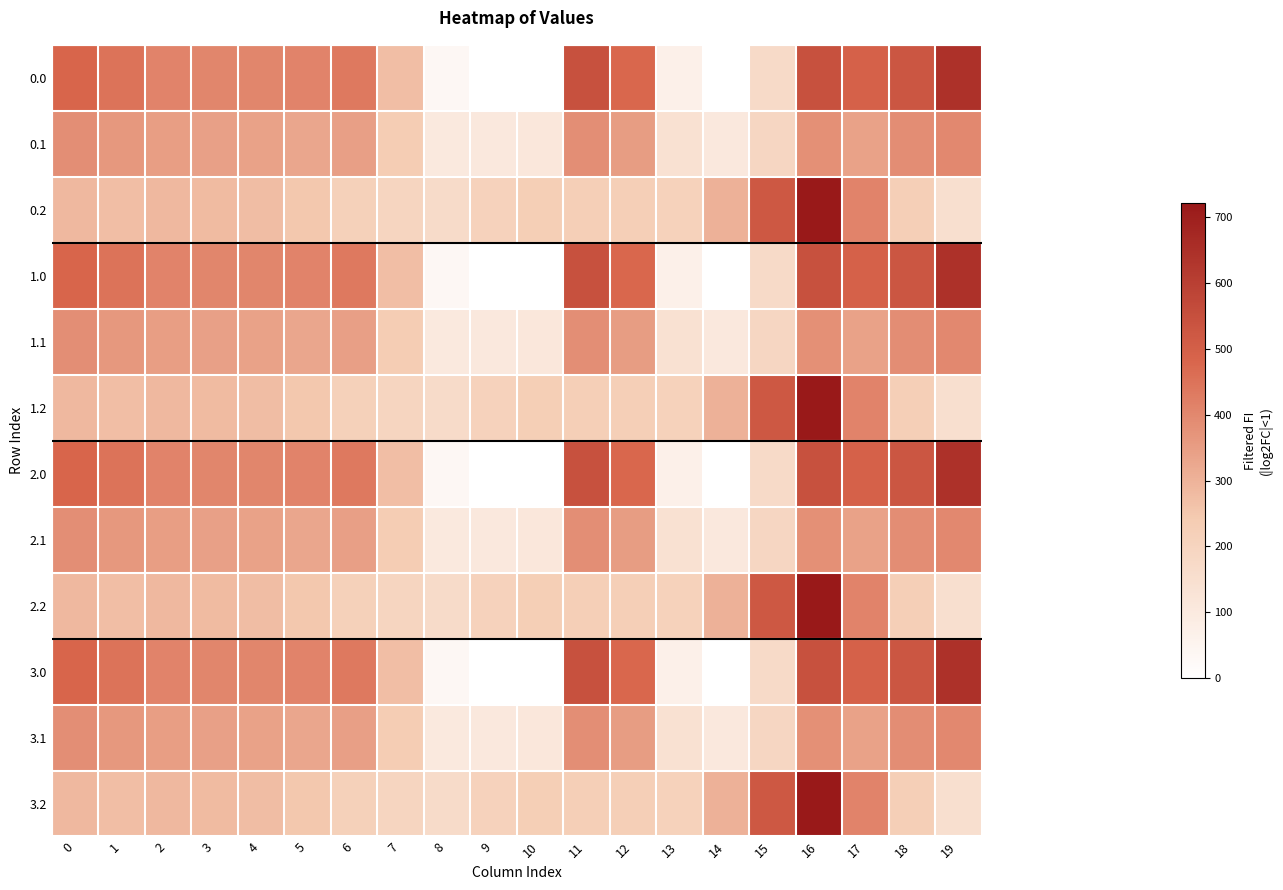

Reading left to right, extract all data points from this chart.

0.0: 0=482.0	1=449.5	2=410.3	3=404.4	4=404.9	5=410.8	6=435.0	7=270.7	8=35.0	9=0.0	10=0.0	11=544.3	12=477.2	13=70.2	14=0.3	15=172.8	16=545.4	17=493.8	18=529.6	19=644.5
0.1: 0=384.6	1=361.1	2=347.9	3=342.7	4=339.6	5=329.5	6=345.2	7=234.9	8=102.3	9=104.8	10=114.0	11=384.7	12=350.8	13=141.2	14=105.5	15=190.4	16=380.5	17=340.1	18=388.5	19=399.7
0.2: 0=287.1	1=272.7	2=285.5	3=281.0	4=274.4	5=248.1	6=216.4	7=199.0	8=169.5	9=209.6	10=228.0	11=225.2	12=224.3	13=212.2	14=301.9	15=522.2	16=721.2	17=409.5	18=223.1	19=151.1
1.0: 0=482.0	1=449.5	2=410.3	3=404.4	4=404.9	5=410.8	6=435.0	7=270.7	8=35.0	9=0.0	10=0.0	11=544.3	12=477.2	13=70.2	14=0.3	15=172.8	16=545.4	17=493.8	18=529.6	19=644.5
1.1: 0=384.6	1=361.1	2=347.9	3=342.7	4=339.6	5=329.5	6=345.2	7=234.9	8=102.3	9=104.8	10=114.0	11=384.7	12=350.8	13=141.2	14=105.5	15=190.4	16=380.5	17=340.1	18=388.5	19=399.7
1.2: 0=287.1	1=272.7	2=285.5	3=281.0	4=274.4	5=248.1	6=216.4	7=199.0	8=169.5	9=209.6	10=228.0	11=225.2	12=224.3	13=212.2	14=301.9	15=522.2	16=721.2	17=409.5	18=223.1	19=151.1
2.0: 0=482.0	1=449.5	2=410.3	3=404.4	4=404.9	5=410.8	6=435.0	7=270.7	8=35.0	9=0.0	10=0.0	11=544.3	12=477.2	13=70.2	14=0.3	15=172.8	16=545.4	17=493.8	18=529.6	19=644.5
2.1: 0=384.6	1=361.1	2=347.9	3=342.7	4=339.6	5=329.5	6=345.2	7=234.9	8=102.3	9=104.8	10=114.0	11=384.7	12=350.8	13=141.2	14=105.5	15=190.4	16=380.5	17=340.1	18=388.5	19=399.7
2.2: 0=287.1	1=272.7	2=285.5	3=281.0	4=274.4	5=248.1	6=216.4	7=199.0	8=169.5	9=209.6	10=228.0	11=225.2	12=224.3	13=212.2	14=301.9	15=522.2	16=721.2	17=409.5	18=223.1	19=151.1
3.0: 0=482.0	1=449.5	2=410.3	3=404.4	4=404.9	5=410.8	6=435.0	7=270.7	8=35.0	9=0.0	10=0.0	11=544.3	12=477.2	13=70.2	14=0.3	15=172.8	16=545.4	17=493.8	18=529.6	19=644.5
3.1: 0=384.6	1=361.1	2=347.9	3=342.7	4=339.6	5=329.5	6=345.2	7=234.9	8=102.3	9=104.8	10=114.0	11=384.7	12=350.8	13=141.2	14=105.5	15=190.4	16=380.5	17=340.1	18=388.5	19=399.7
3.2: 0=287.1	1=272.7	2=285.5	3=281.0	4=274.4	5=248.1	6=216.4	7=199.0	8=169.5	9=209.6	10=228.0	11=225.2	12=224.3	13=212.2	14=301.9	15=522.2	16=721.2	17=409.5	18=223.1	19=151.1